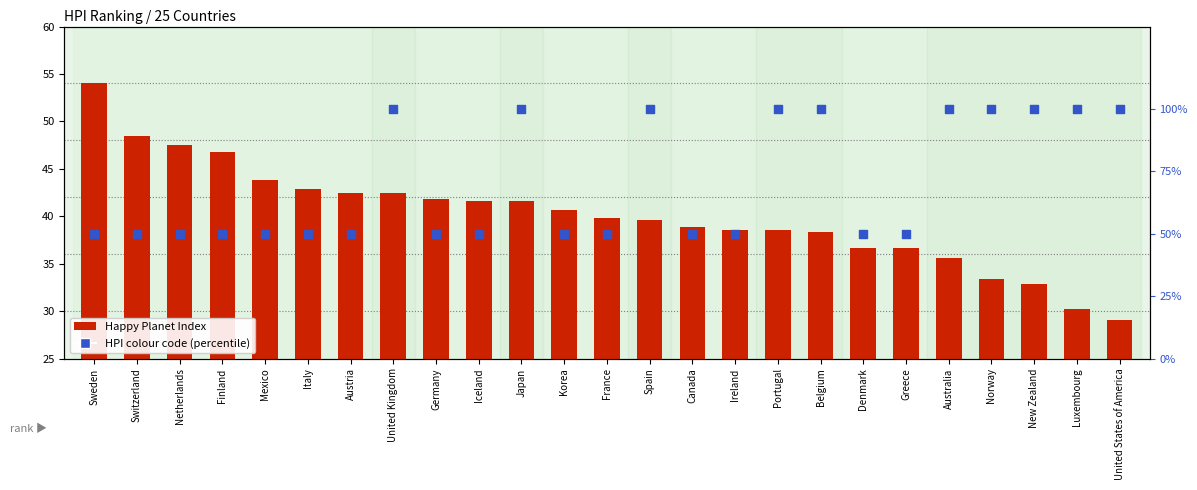

What are all the series names shown in the legend?

Happy Planet Index, HPI colour code